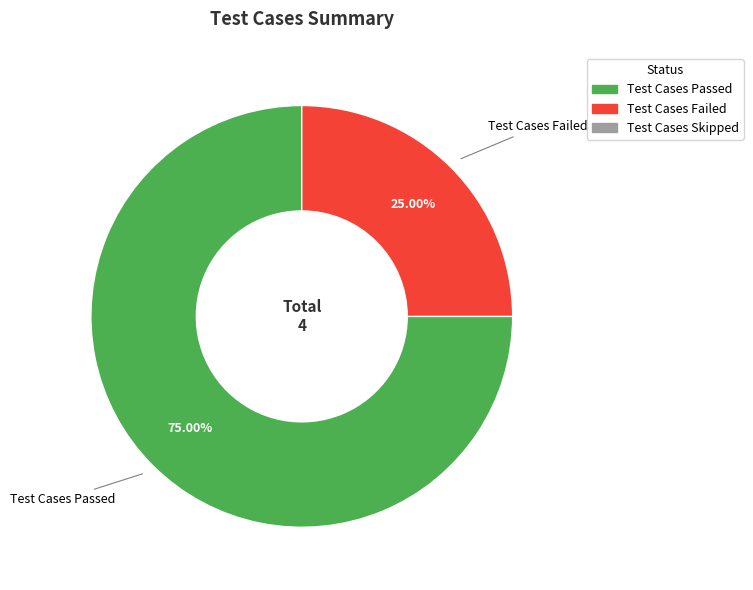

Is there a majority slice in this chart?

Yes